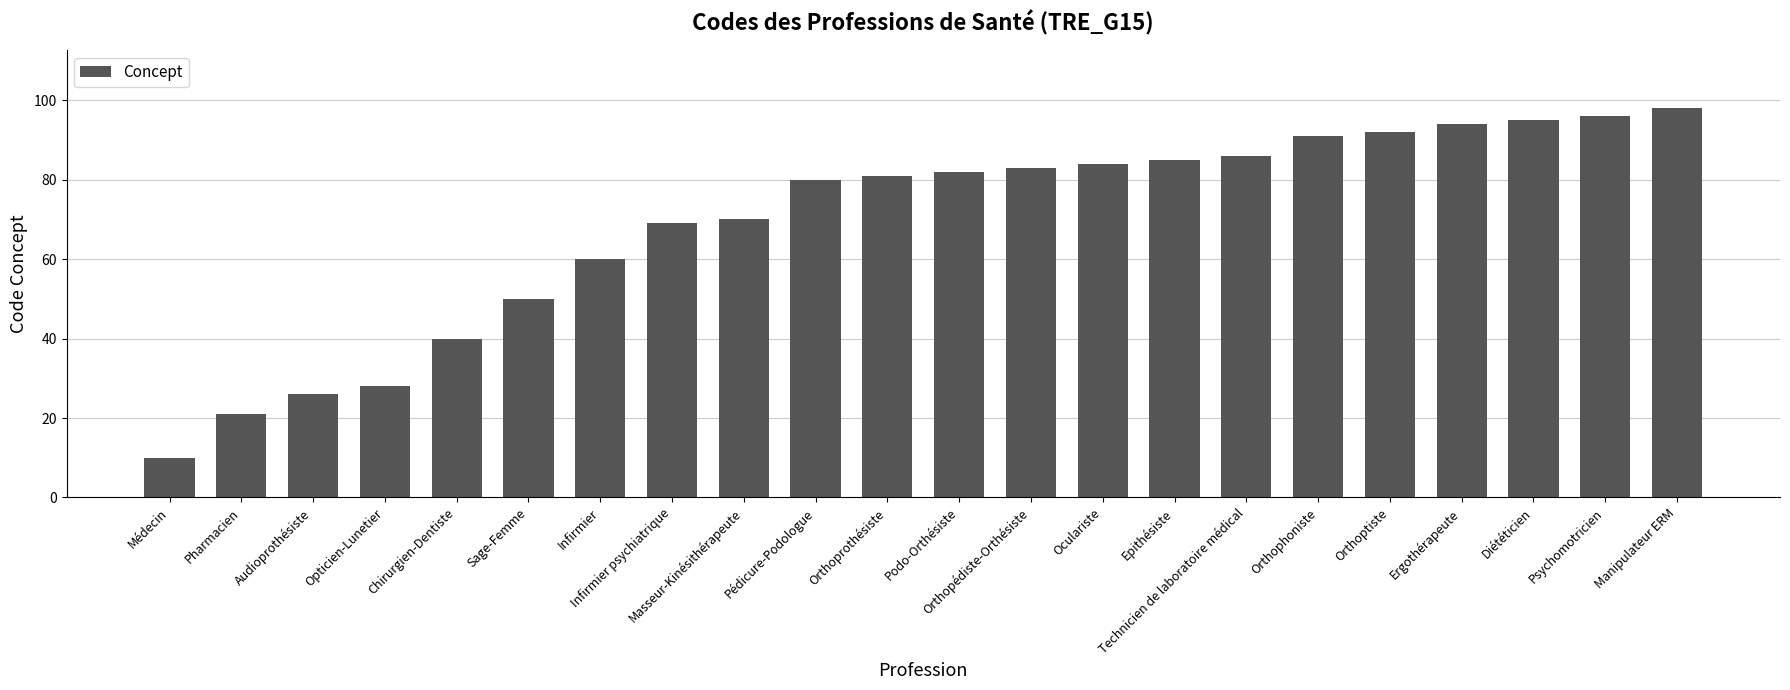

List the labels in order of value, smallest first.

Médecin, Pharmacien, Audioprothésiste, Opticien-Lunetier, Chirurgien-Dentiste, Sage-Femme, Infirmier, Infirmier psychiatrique, Masseur-Kinésithérapeute, Pédicure-Podologue, Orthoprothésiste, Podo-Orthésiste, Orthopédiste-Orthésiste, Oculariste, Epithésiste, Technicien de laboratoire médical, Orthophoniste, Orthoptiste, Ergothérapeute, Diététicien, Psychomotricien, Manipulateur ERM